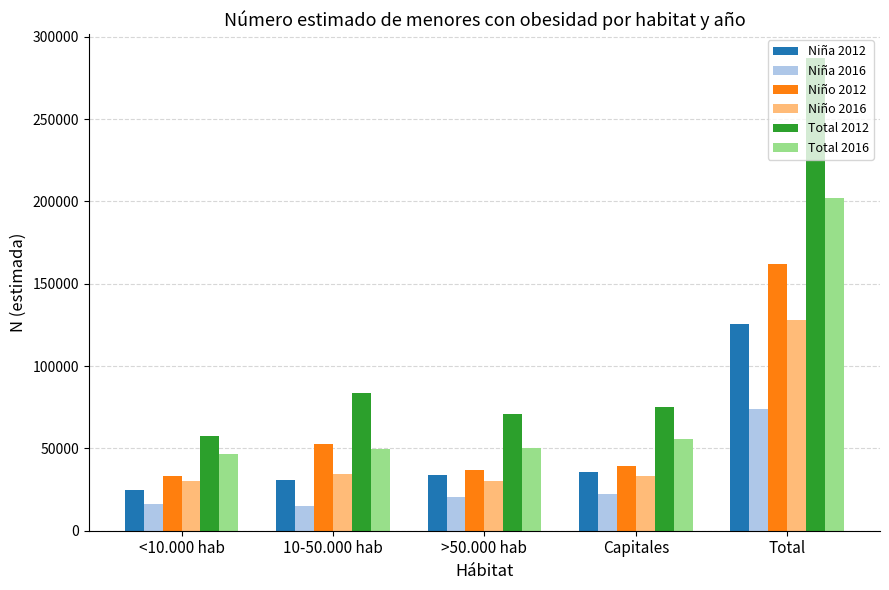

Rank the series at Capitales from lowest to highest value.

Niña 2016, Niño 2016, Niña 2012, Niño 2012, Total 2016, Total 2012